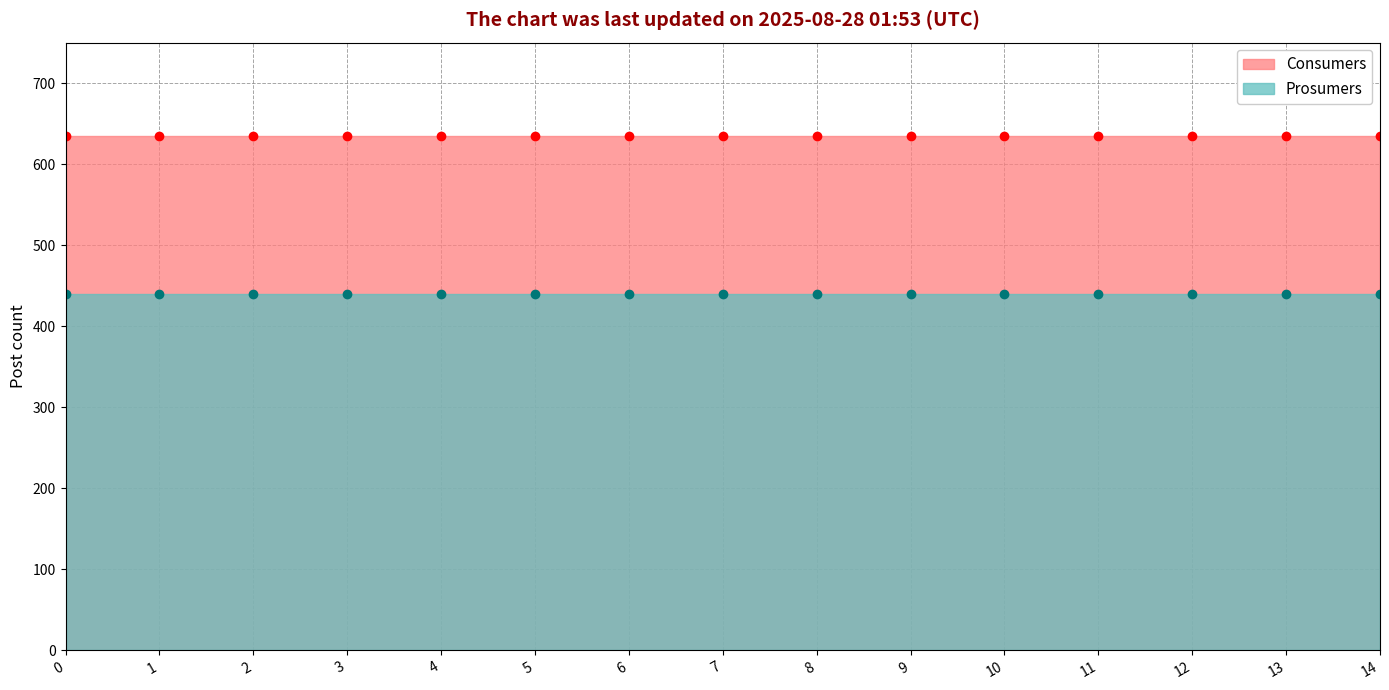

True or false: Consumers and Prosumers cross at least once.

False